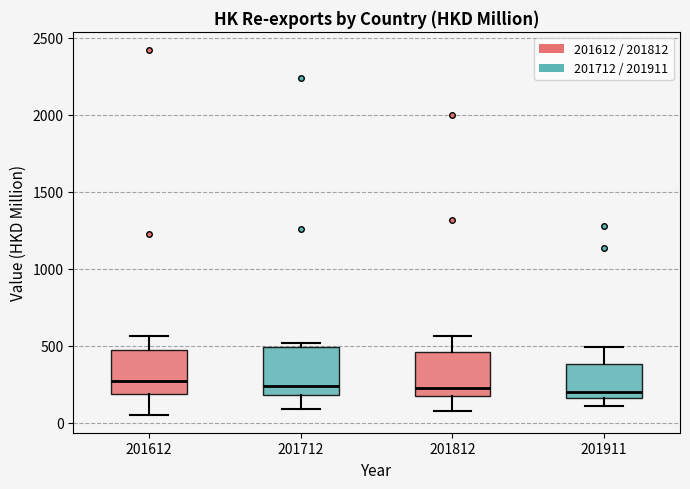

Reading left to right, read every box against the y-axis: the position of its median line, the range the box covers, and the ends of its whiskers. The values are not printed on the chart, so give them approximately, as read against the axis.

201612: median 250, box 200 to 500, whiskers 50 to 550
201712: median 250, box 200 to 500, whiskers 100 to 500 (just above the box's upper edge)
201812: median 250, box 150 to 450, whiskers 50 to 550
201911: median 200, box 150 to 400, whiskers 100 to 500